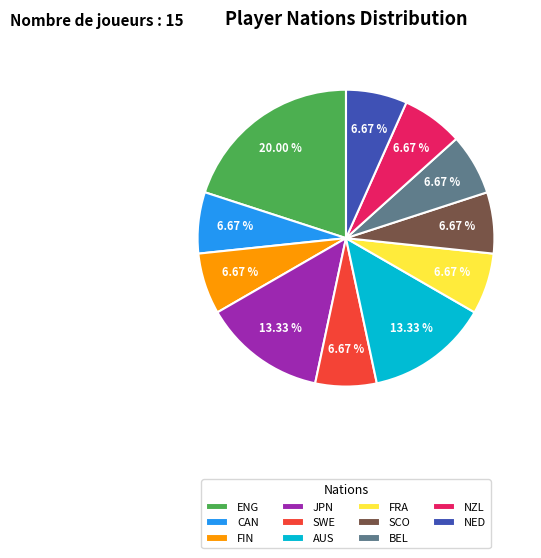

What is the ratio of the value at NED to the value at FIN?

1.0